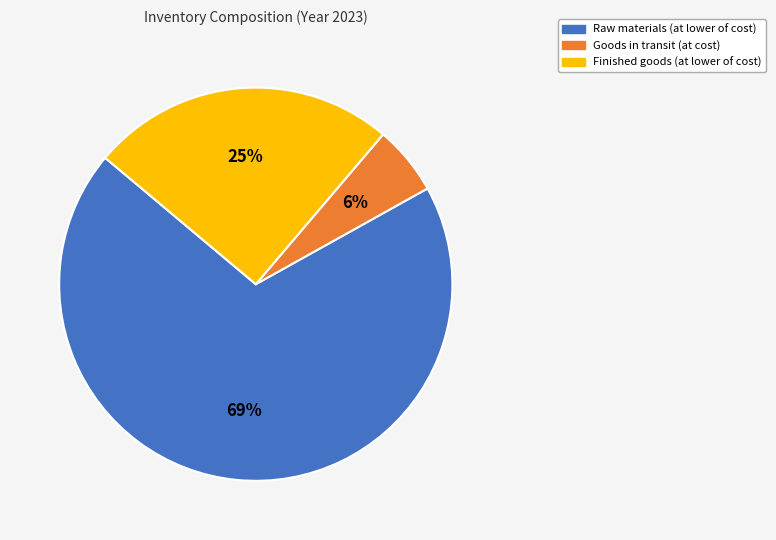

What percentage is the Finished goods (at lower of cost) slice, to the nearest percent?

25%